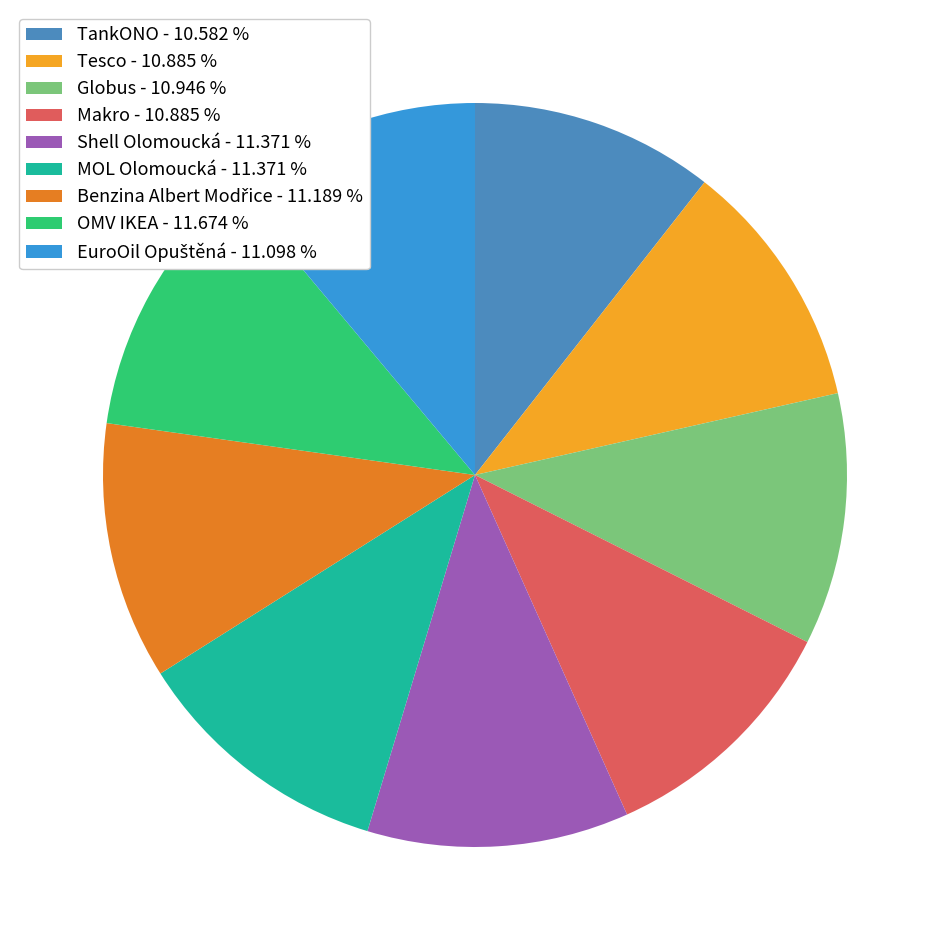

Is TankONO the majority of the pie?

No